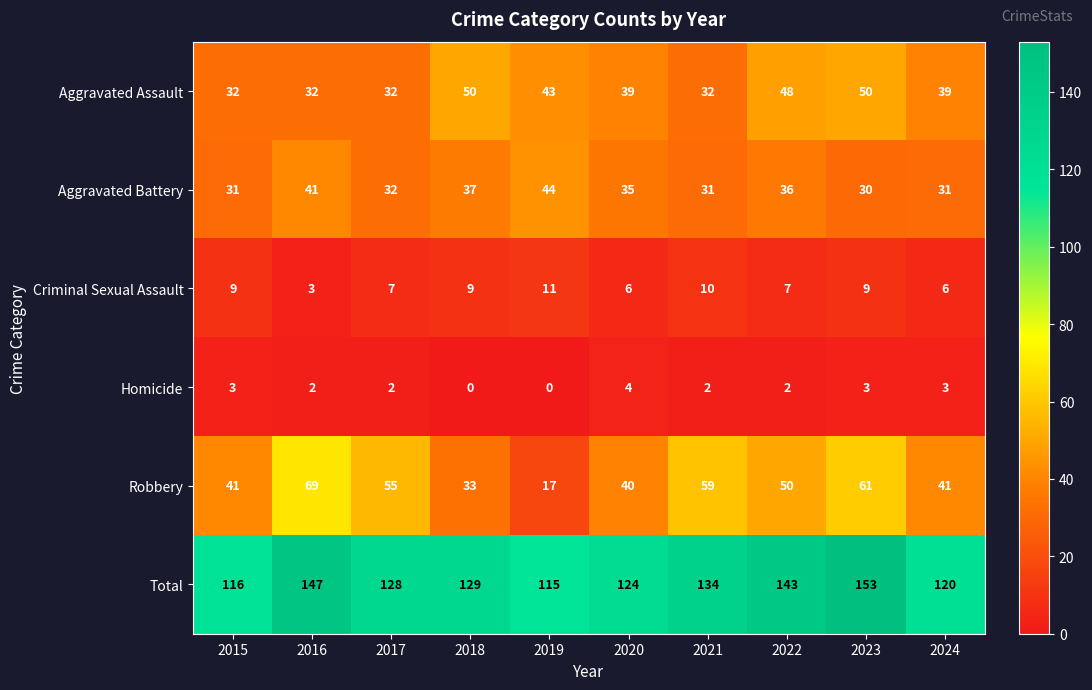

How many Total values are between 120 and 143?

6